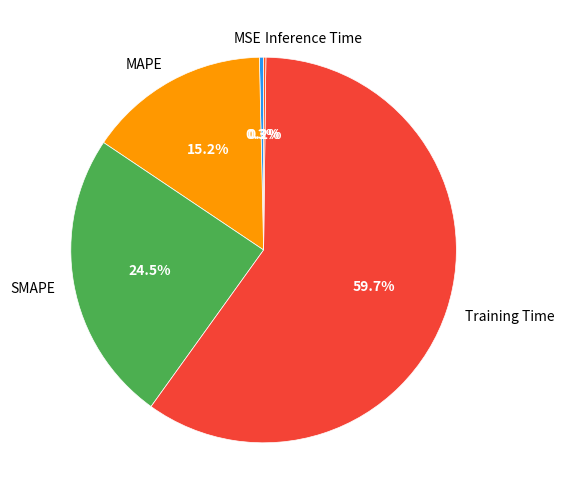

Is there a majority slice in this chart?

Yes